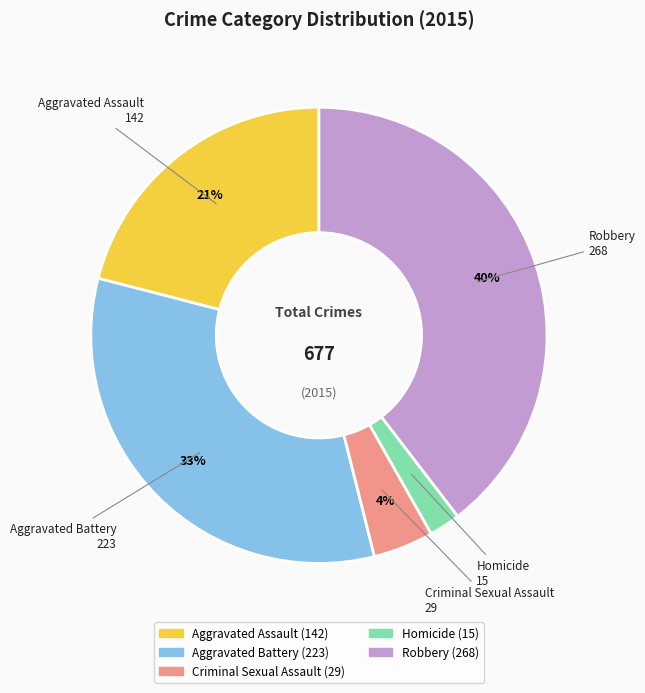

What is the largest slice in the pie chart?

Robbery